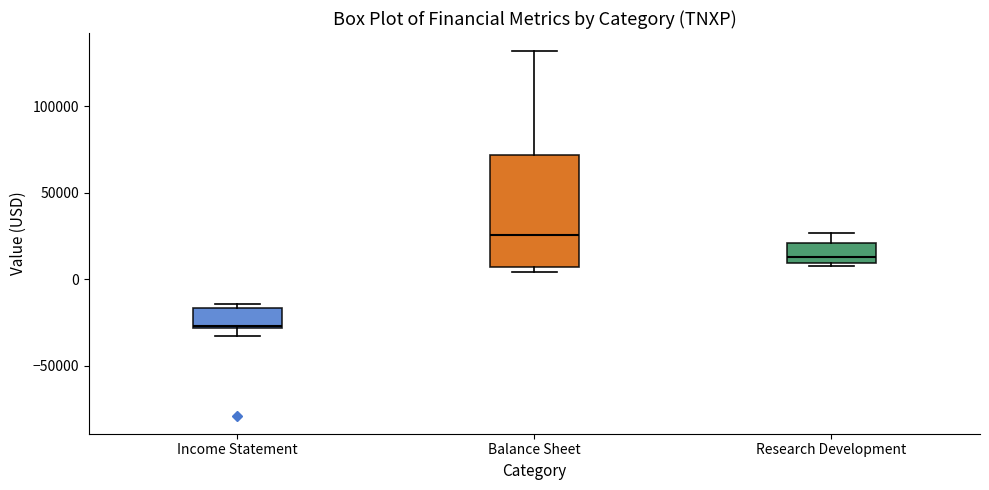

Where does the median line of the box for Balance Sheet sit on the y-axis? The values are not printed on the chart, so give them approximately, as read against the axis.

25000